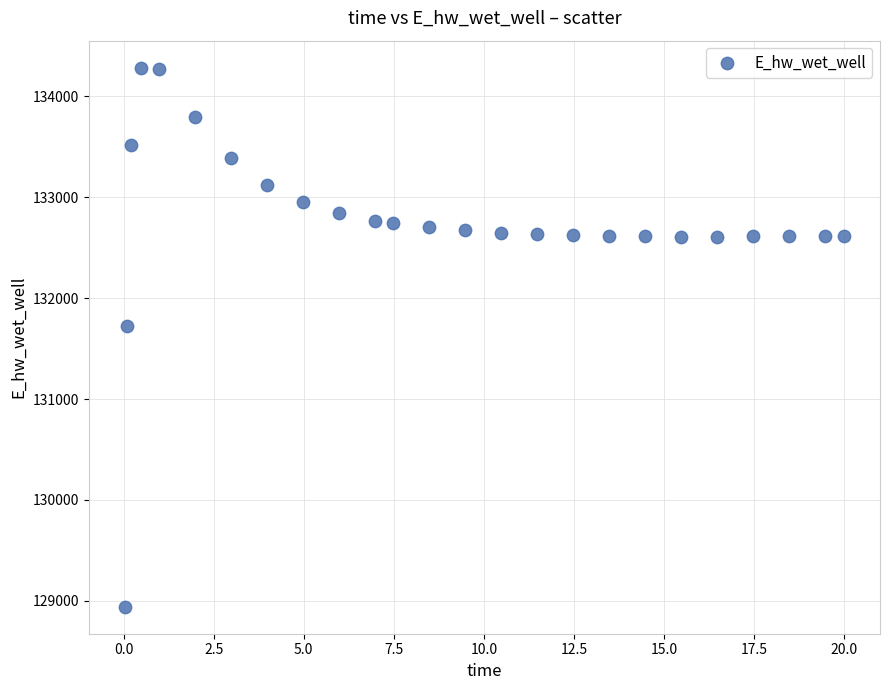

What is the range of Y values (max minus min)?

5341.3